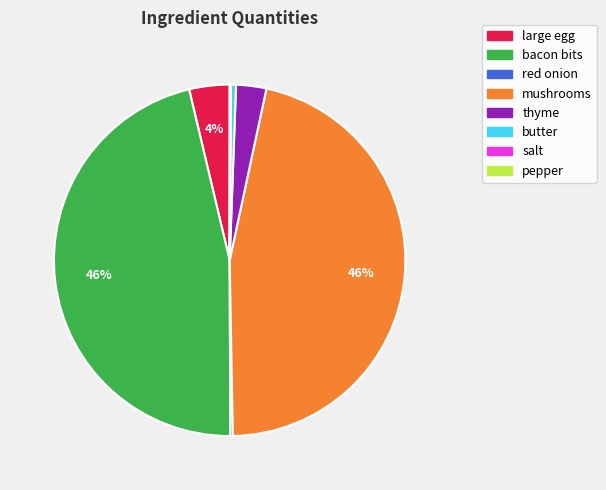

Is it true that bacon bits is 46% of the pie?

True